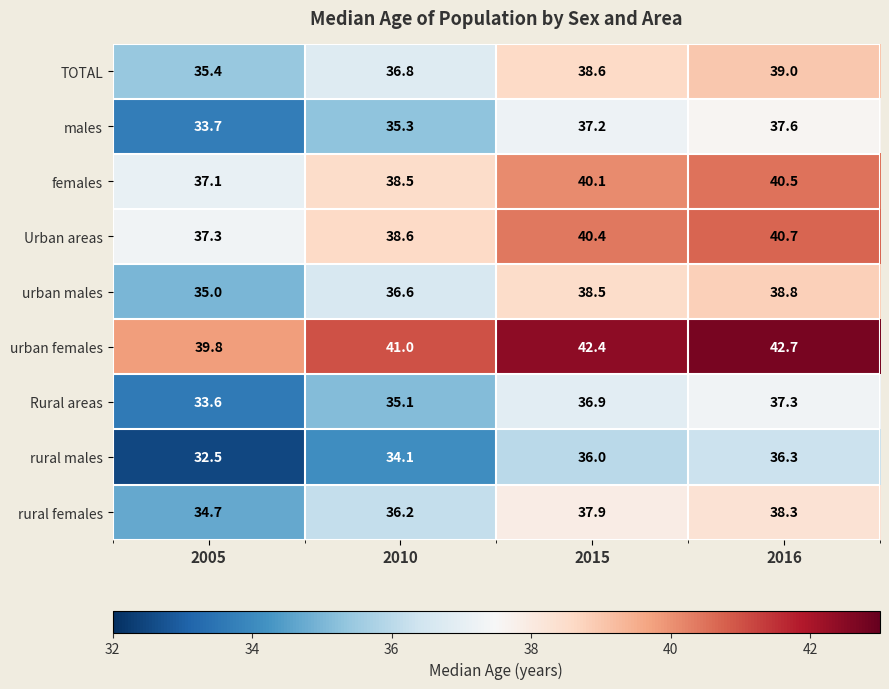

List the series in order of their peak value, highest first.

urban females, Urban areas, females, TOTAL, urban males, rural females, males, Rural areas, rural males